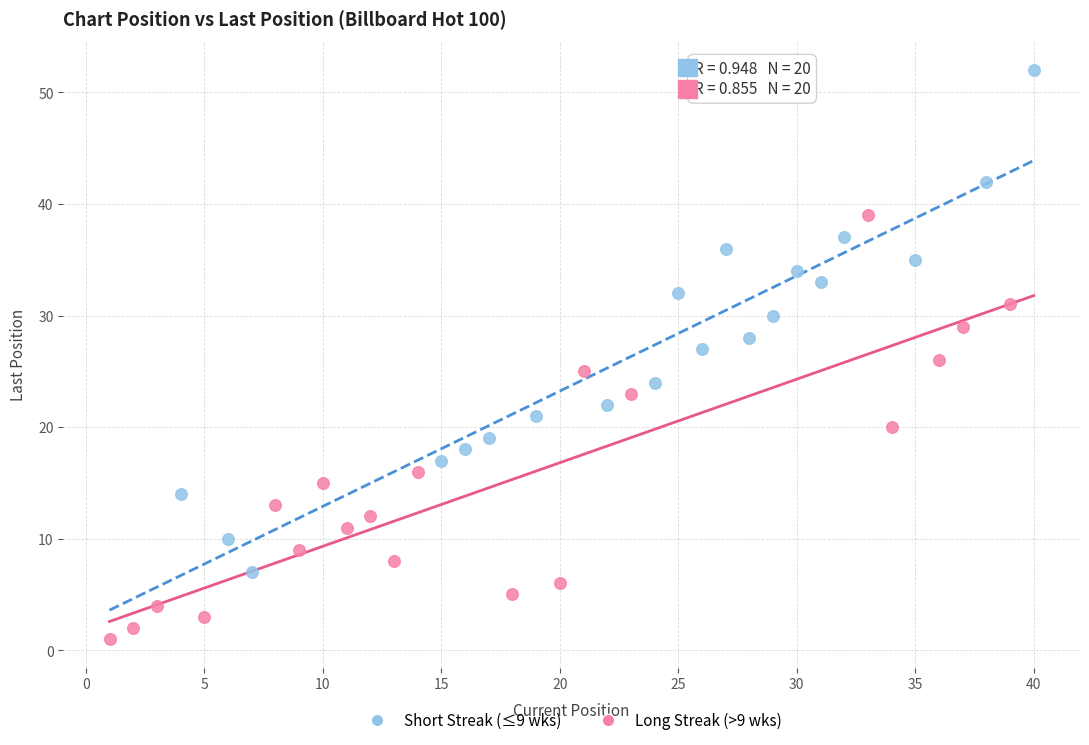

Which series reaches the maximum Y coordinate?

Short Streak (≤9 wks)